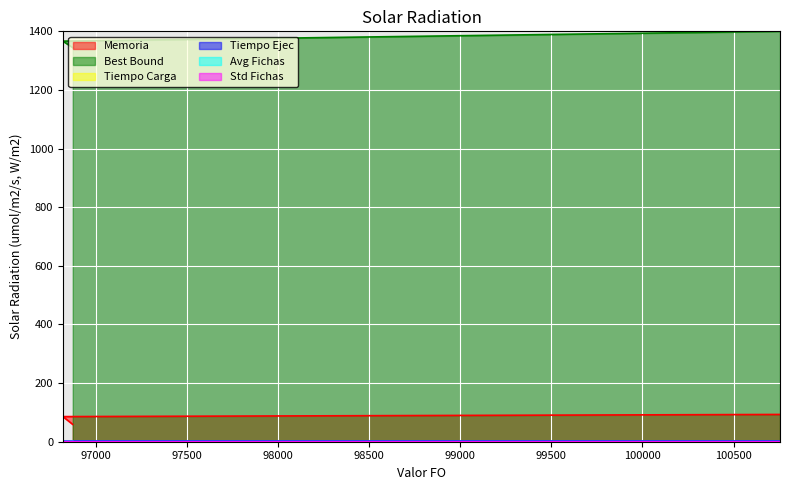

At which category is the sum across all series the highest?

100755